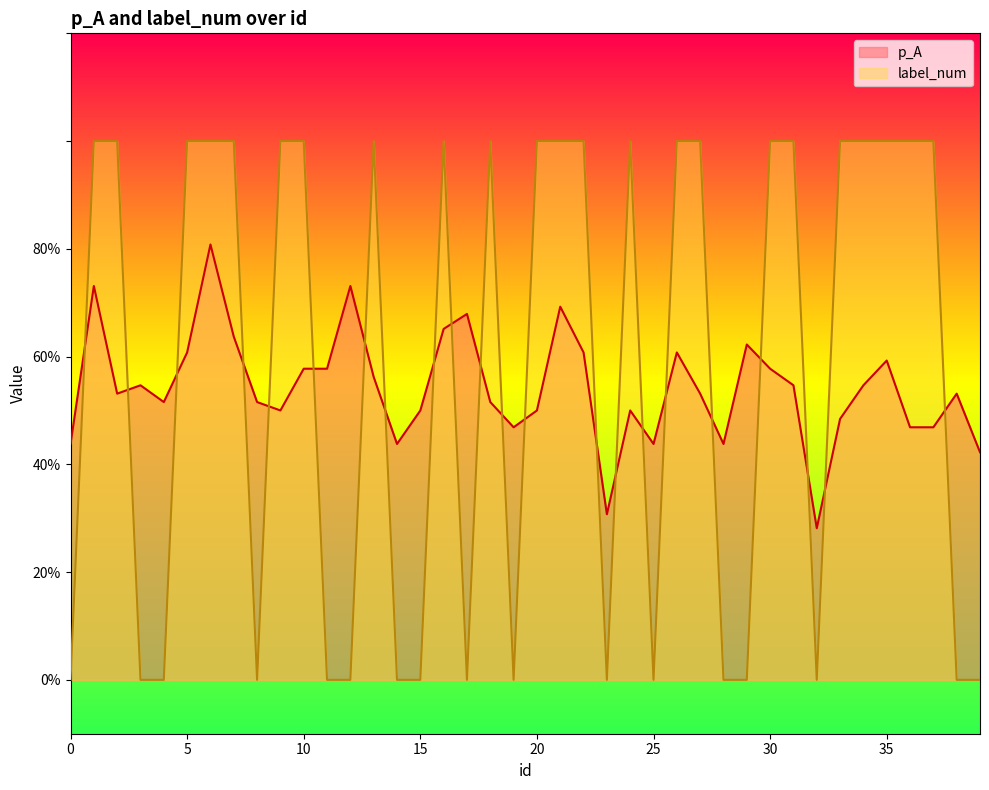

True or false: label_num has more than 1 points higher than both neighbors.

True